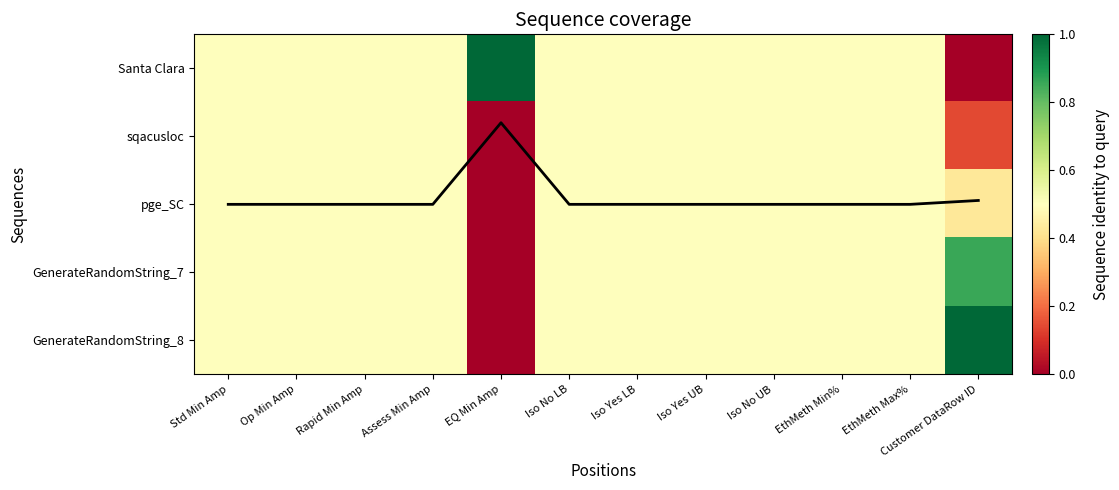

At which label is GenerateRandomString_7 closest to 0?

EQ Min Amp